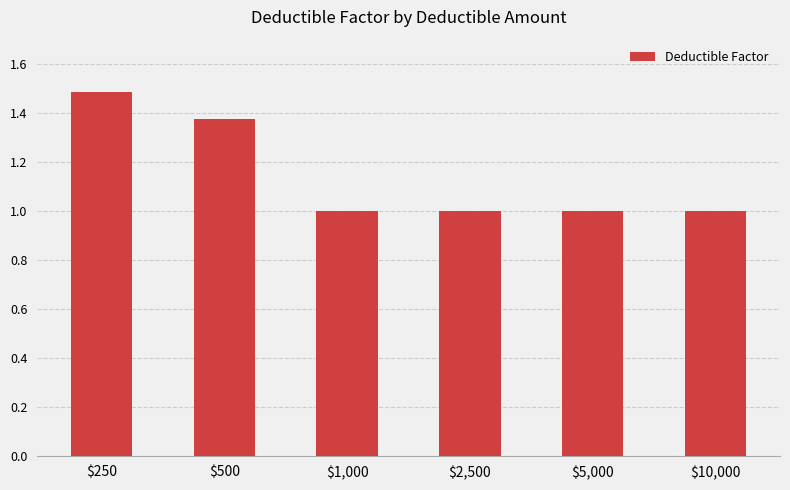

The value at $10,000 is 1.0. True or false?

True